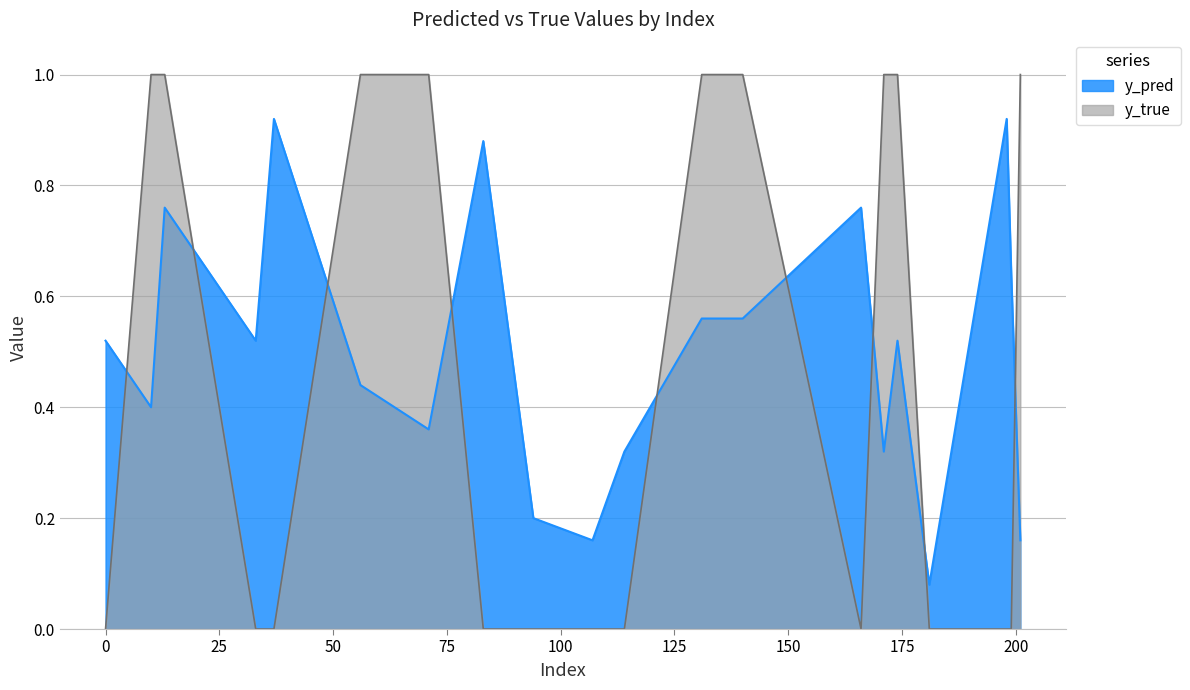

Between which two adjacent categories do y_true and y_pred first intersect?

0 and 10